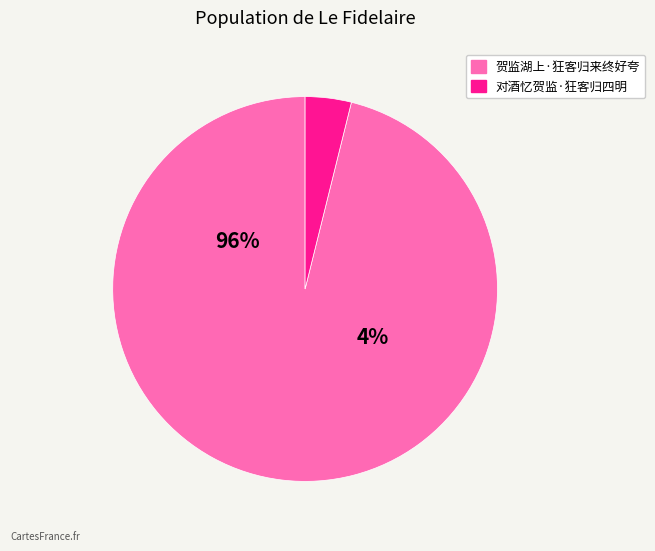

What portion of the pie excludes 贺监湖上·狂客归来终好夸?

3.9%